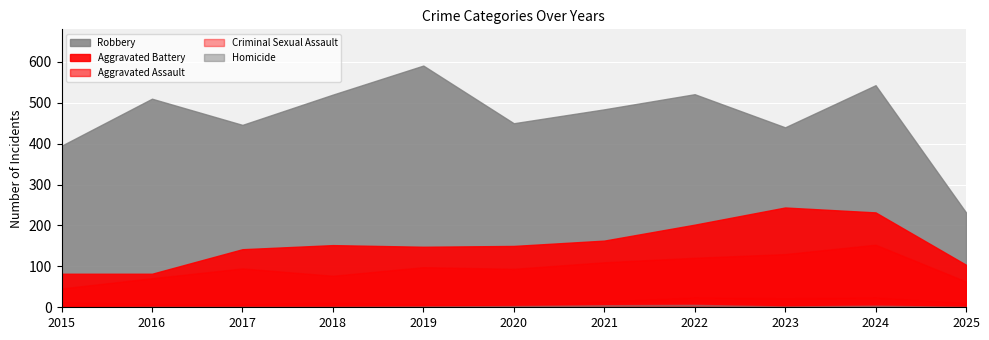

What is the difference between the second highest and second lowest values in the Criminal Sexual Assault series?

16